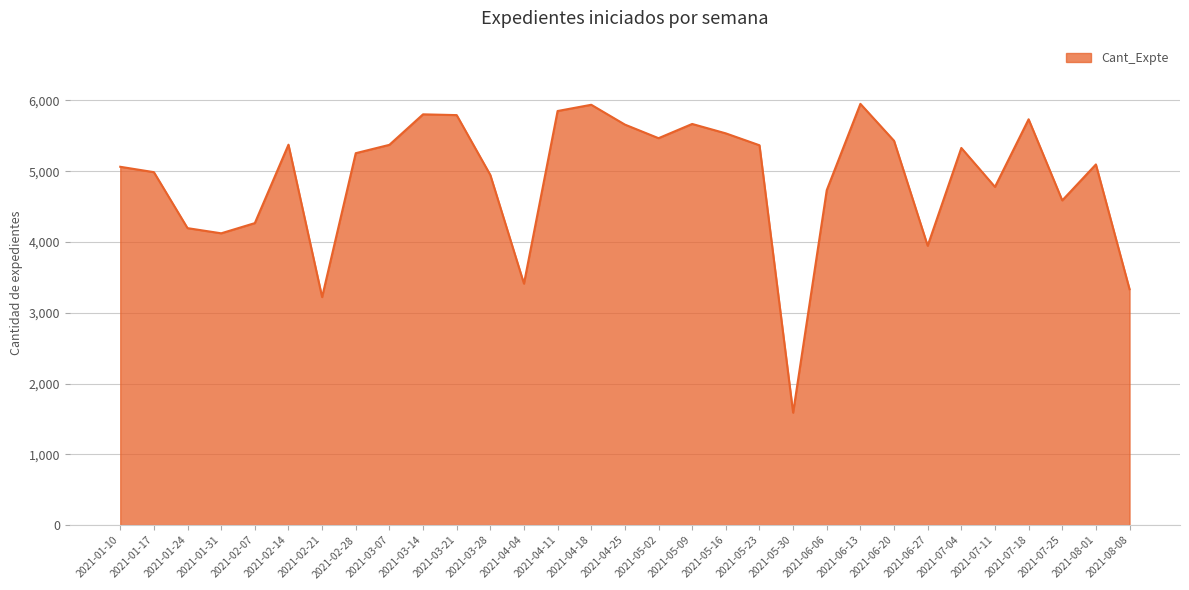

How many interior local valleys (lower than both neighbors) does the data have?

8